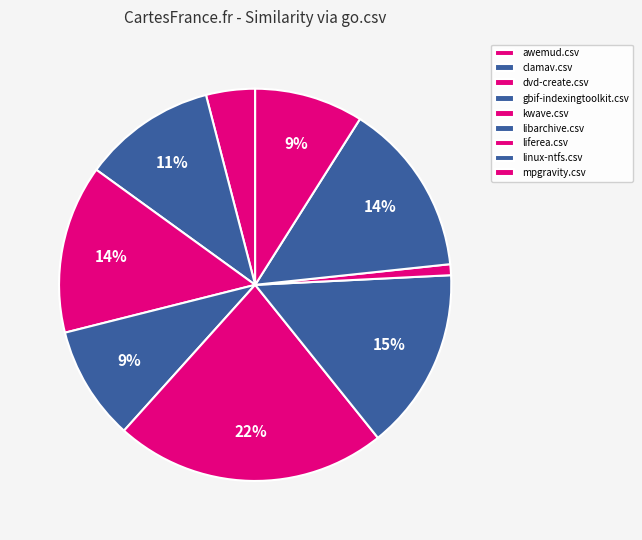

Count the number of slices in the pie.

9